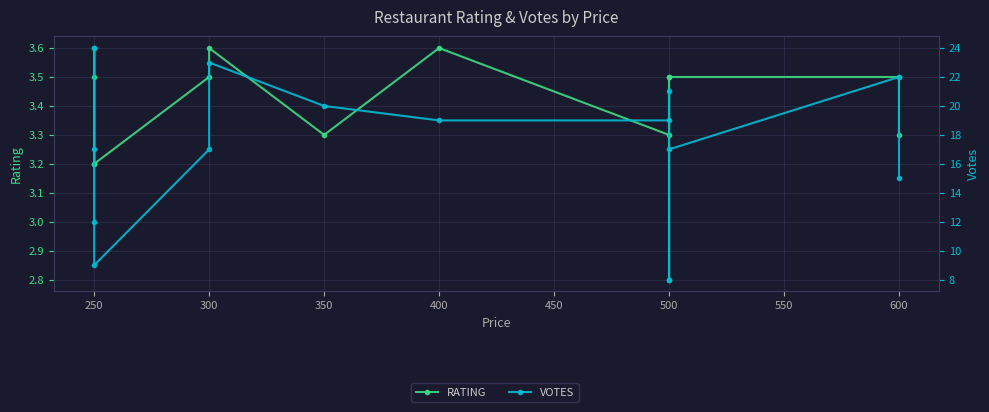

At which category is the sum across all series the highest?

250